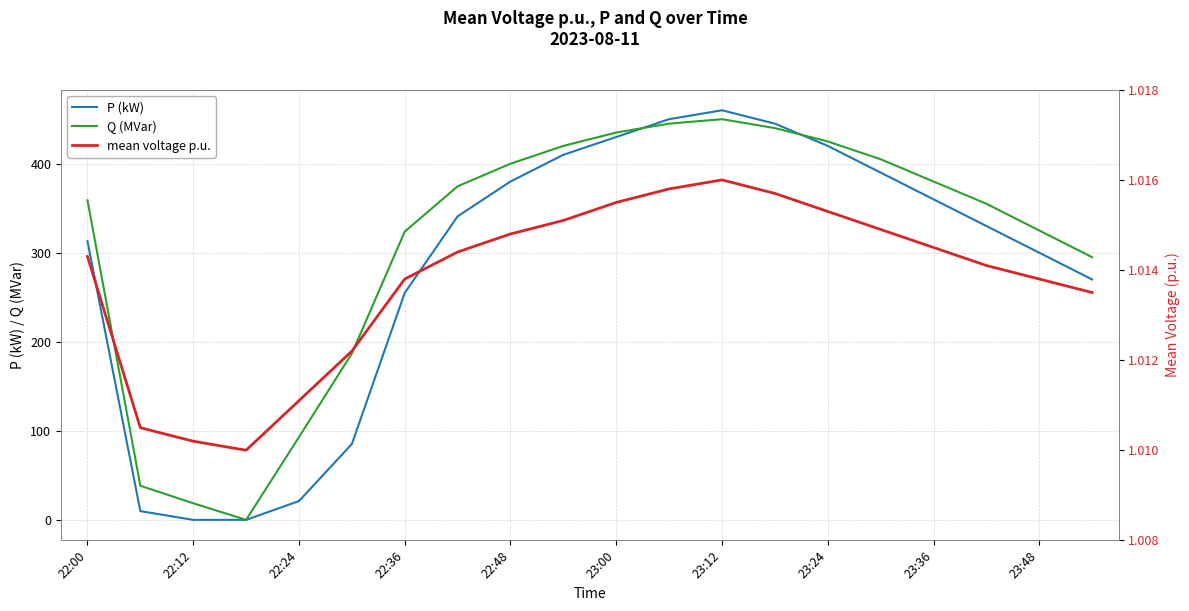

True or false: Q (MVar) has a value of 325.0 at 23:48.

True